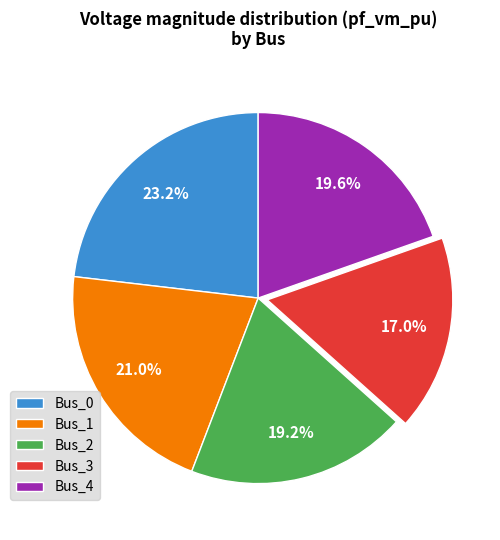

To the nearest percent, what is the average slice percentage?

20%